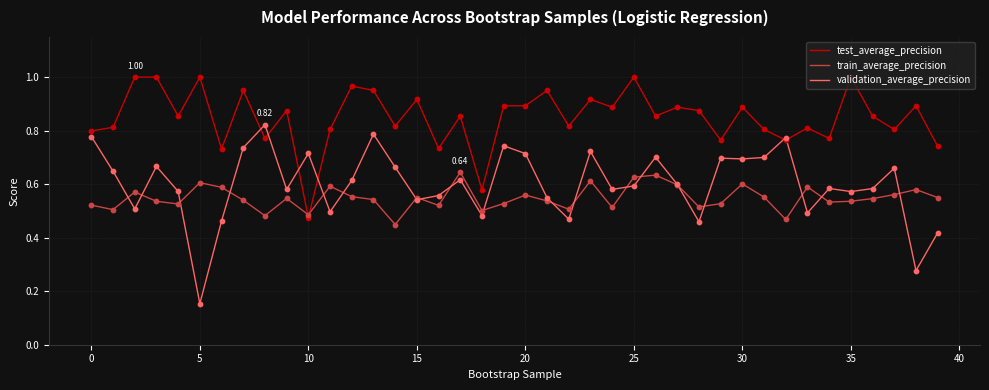

Rank the series by their maximum value, from highest to lowest.

test_average_precision, validation_average_precision, train_average_precision